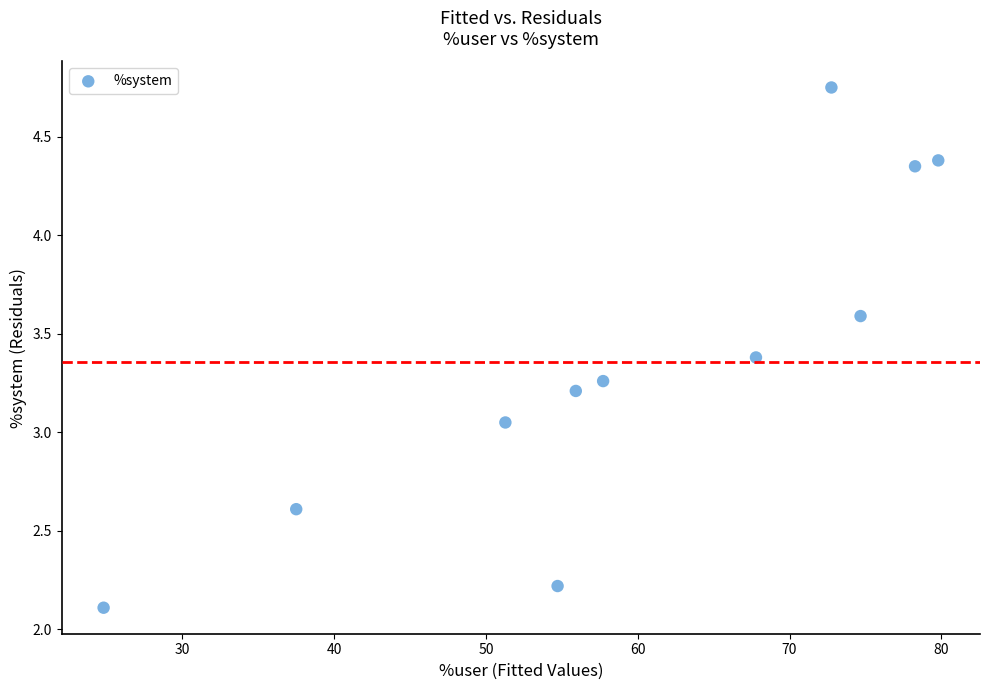

What is the range of Y values (max minus min)?

2.6